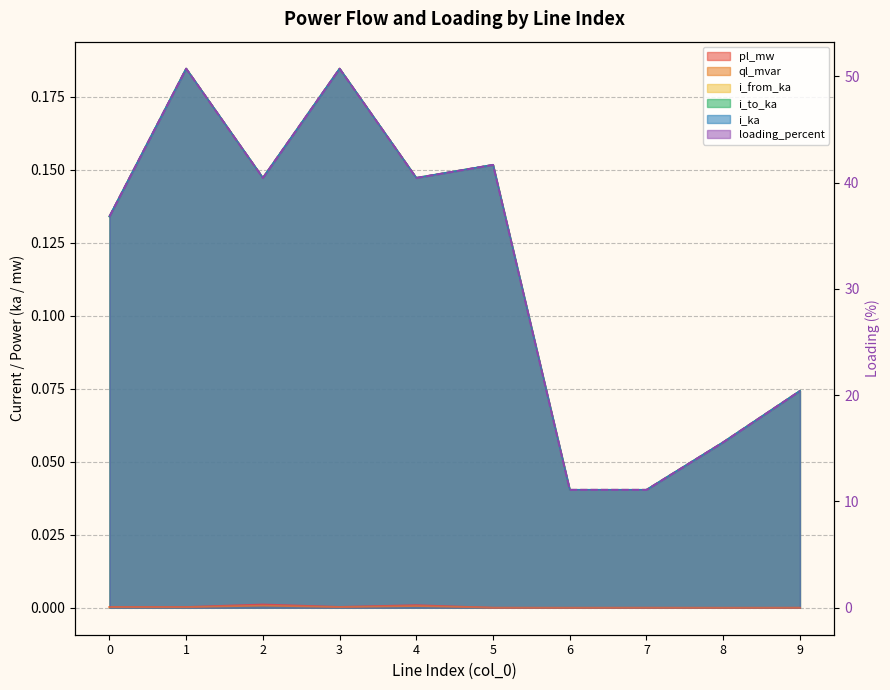

Reading left to right, extract all data points from this chart.

36.8	50.7	40.4	50.7	40.4	41.7	11.1	11.1	15.6	20.4